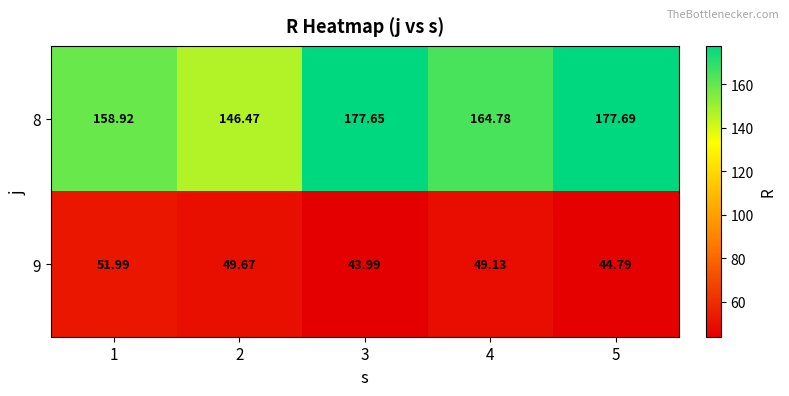

At which category is the sum across all series the highest?

5